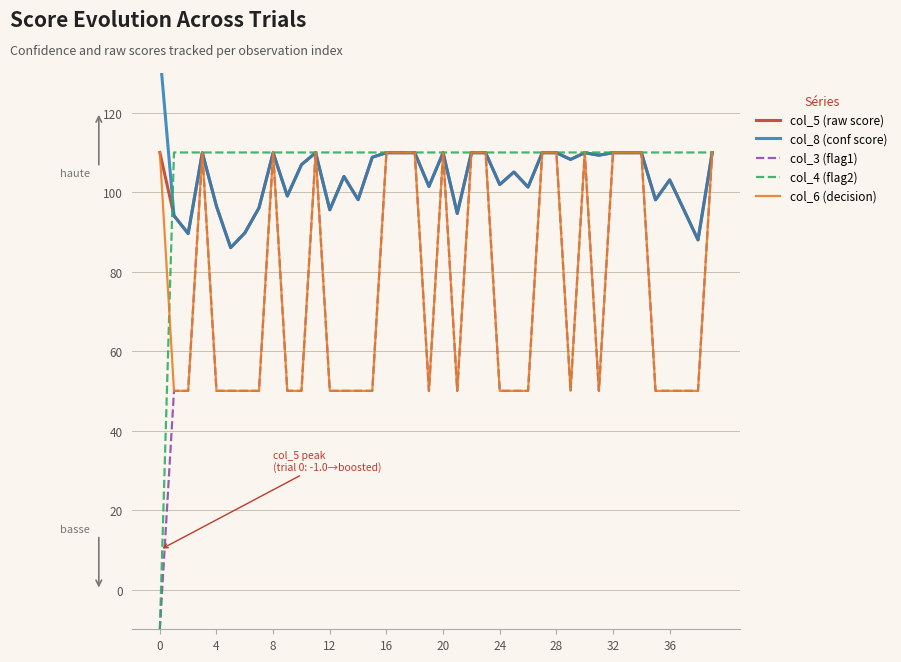

Which series changed the most between 23 and 31?

col_3 (flag1)